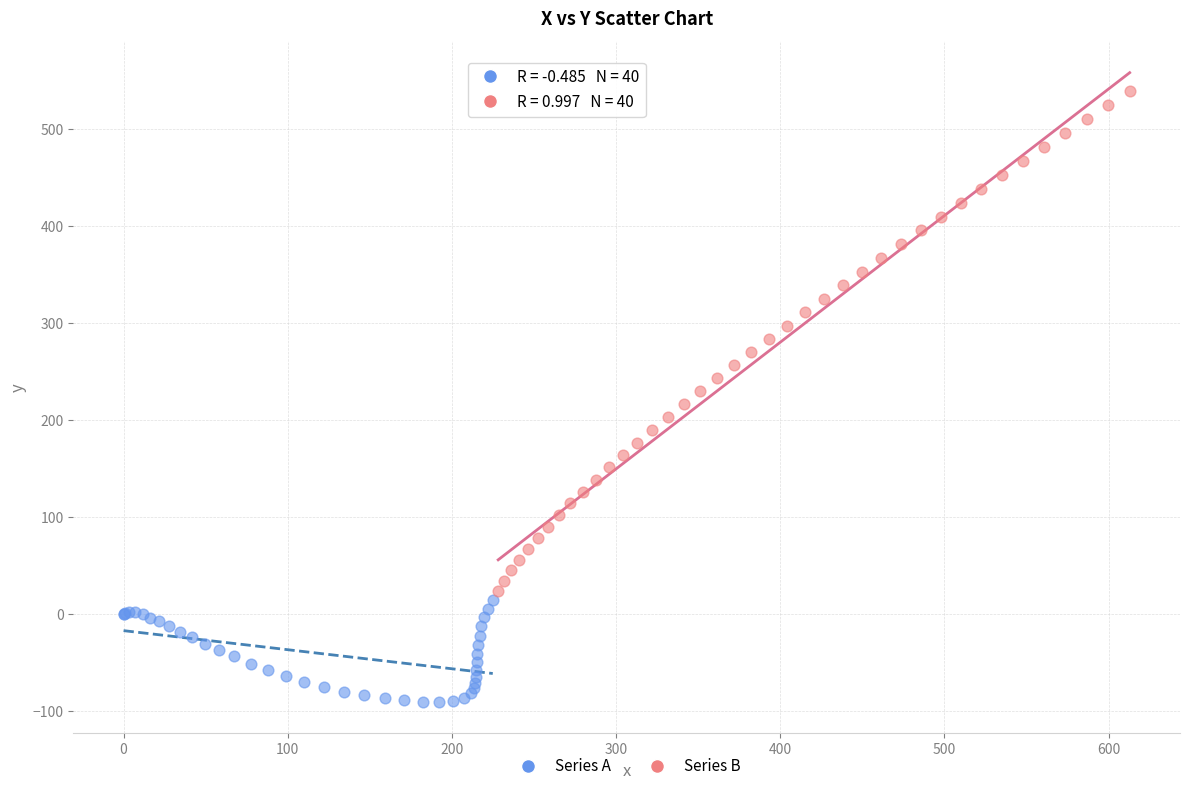

Which series has the largest Y range (max minus min)?

Series B